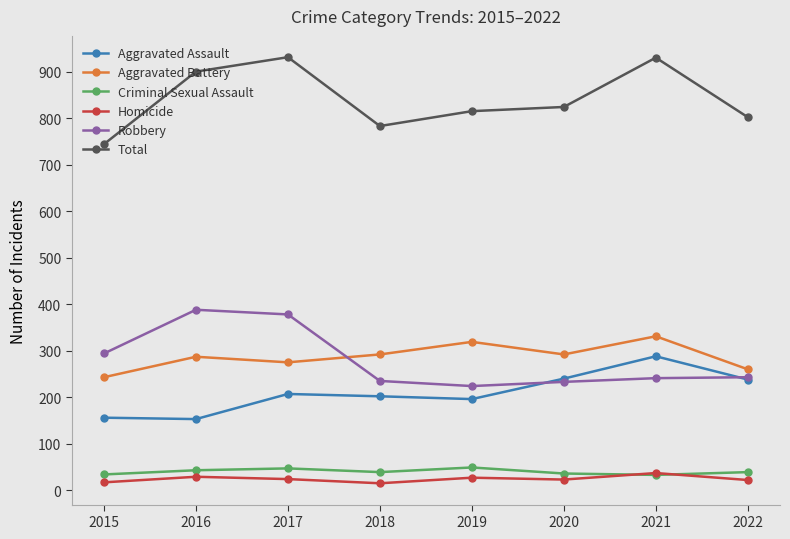

What is the lowest value of the Aggravated Battery series?

243